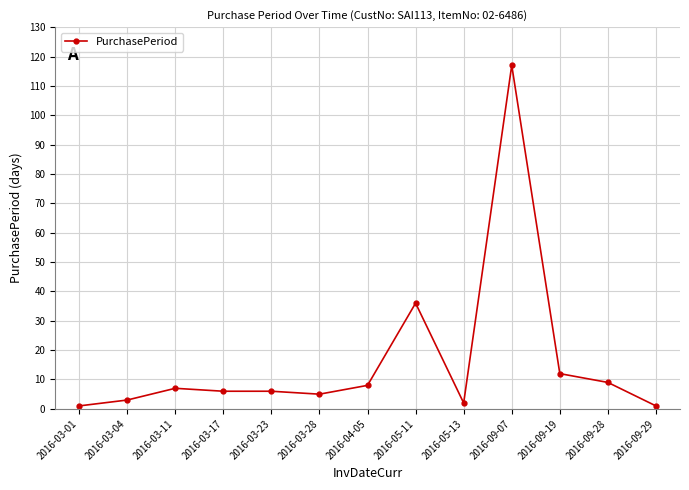

What is the smallest value displayed?

1